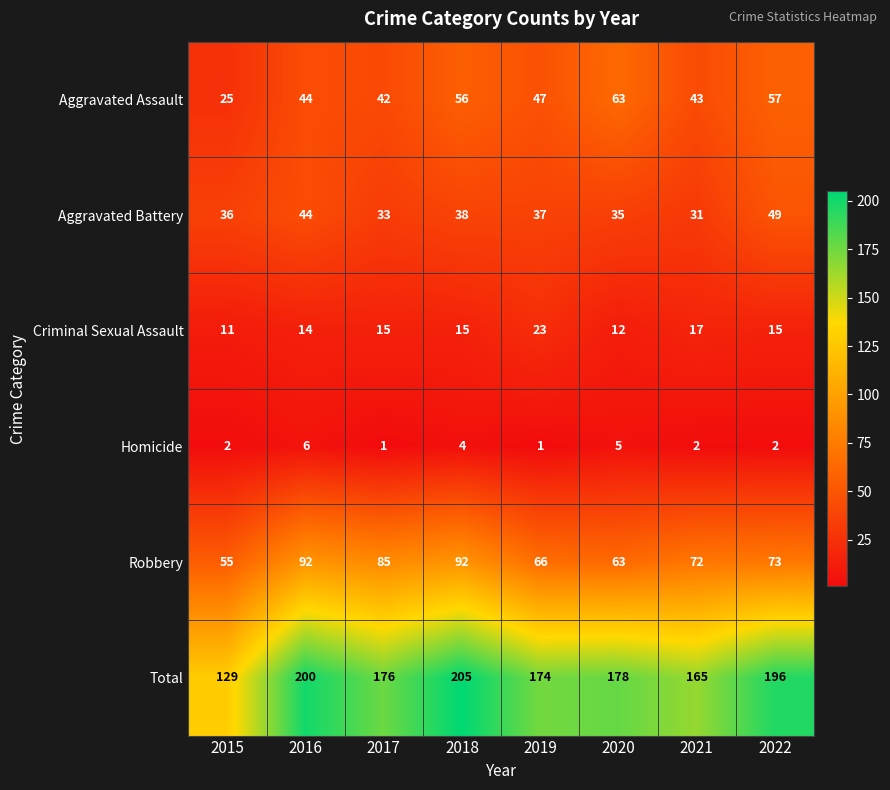

List the series in order of their peak value, lowest first.

Homicide, Criminal Sexual Assault, Aggravated Battery, Aggravated Assault, Robbery, Total